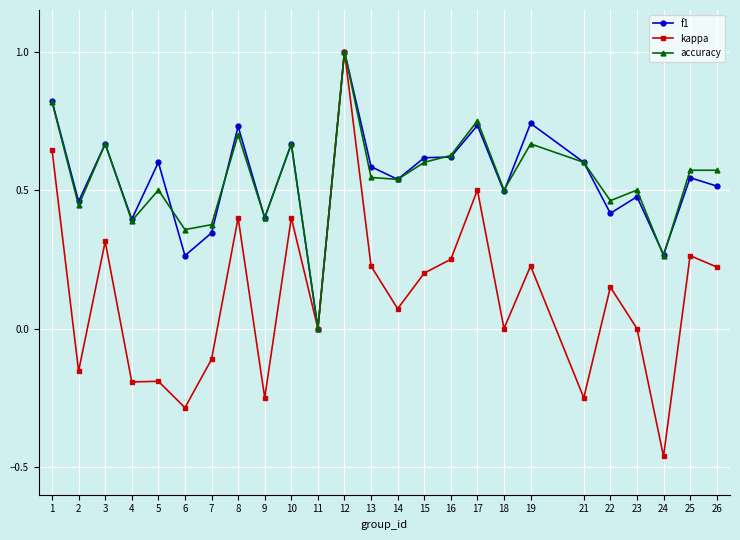

True or false: f1 has more than 2 interior local peaks.

True